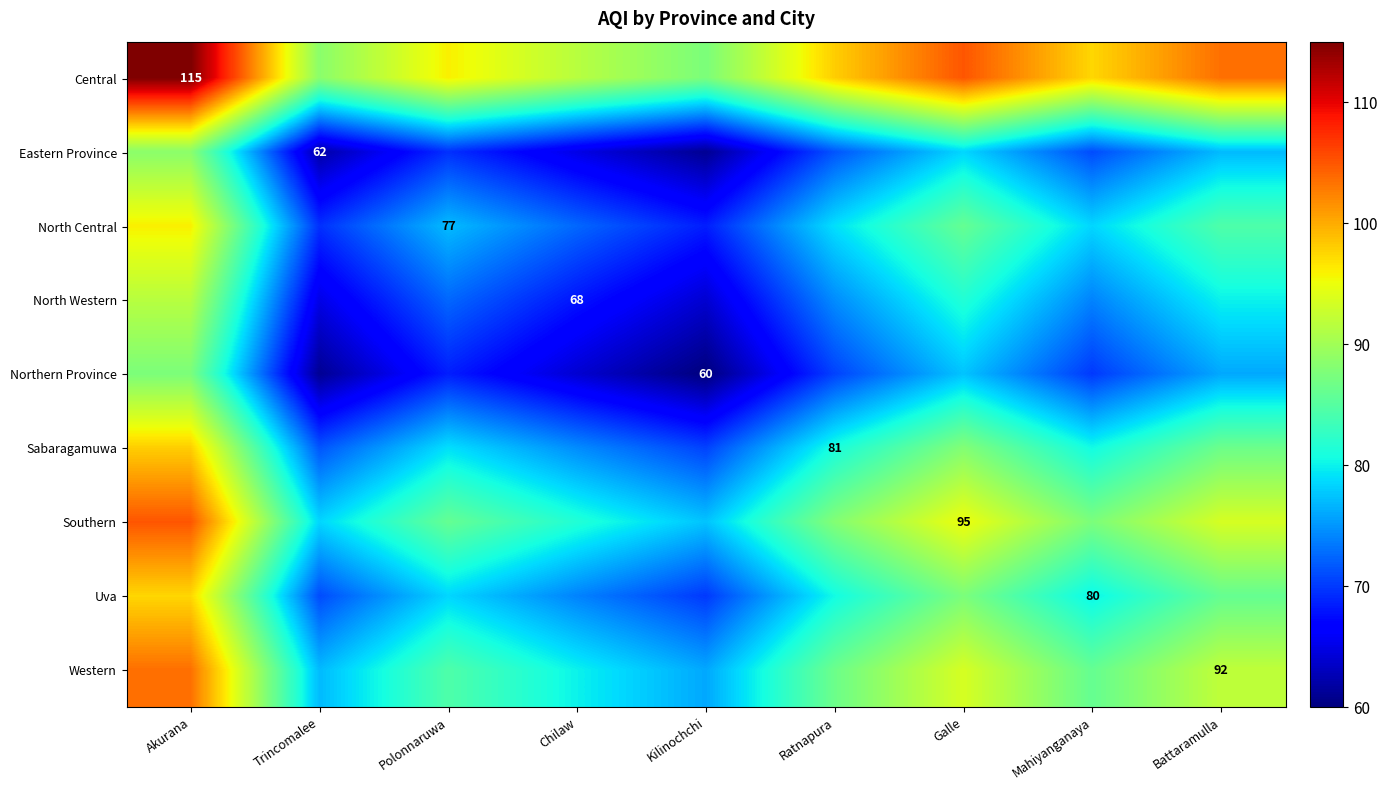

How many data points does each series have?

9